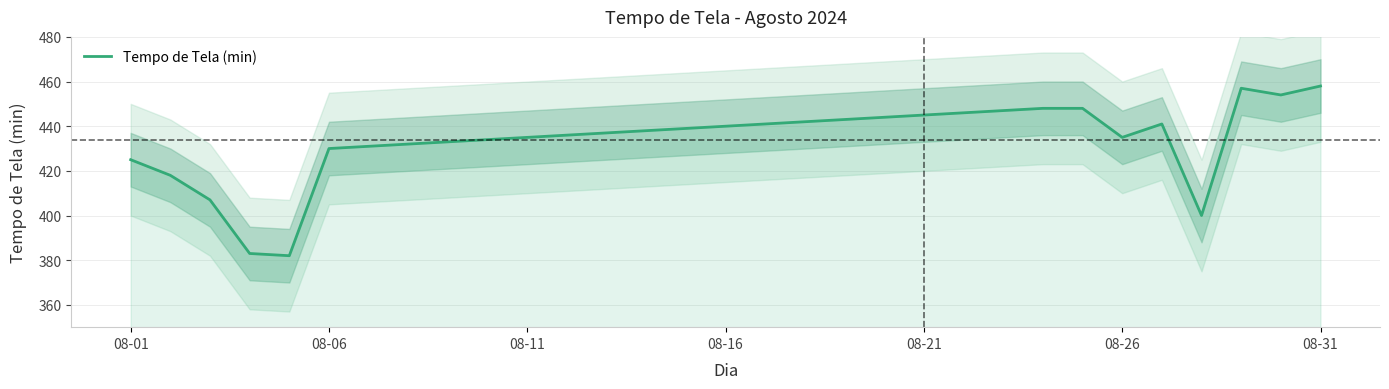

What is the value of the 23rd point from the left?

447